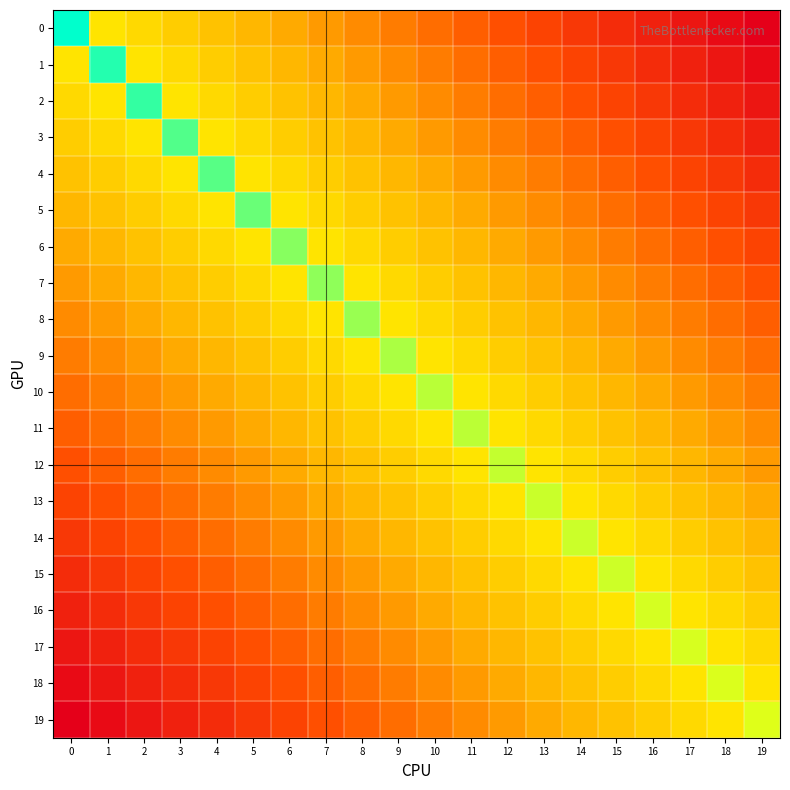

Rank the series at 17 from highest to lowest value.

17, 16, 18, 15, 19, 14, 13, 12, 11, 10, 9, 8, 7, 6, 5, 4, 3, 2, 1, 0